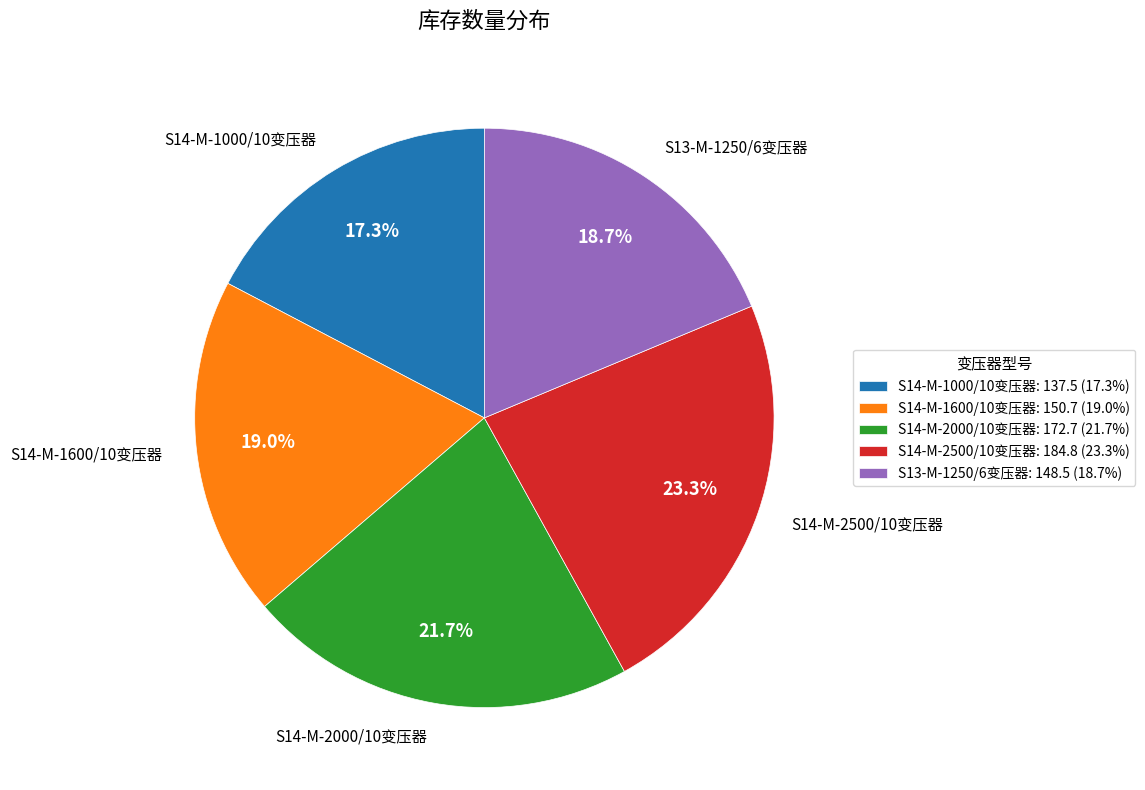

Is it true that S14-M-2000/10变压器 is 22% of the pie?

True